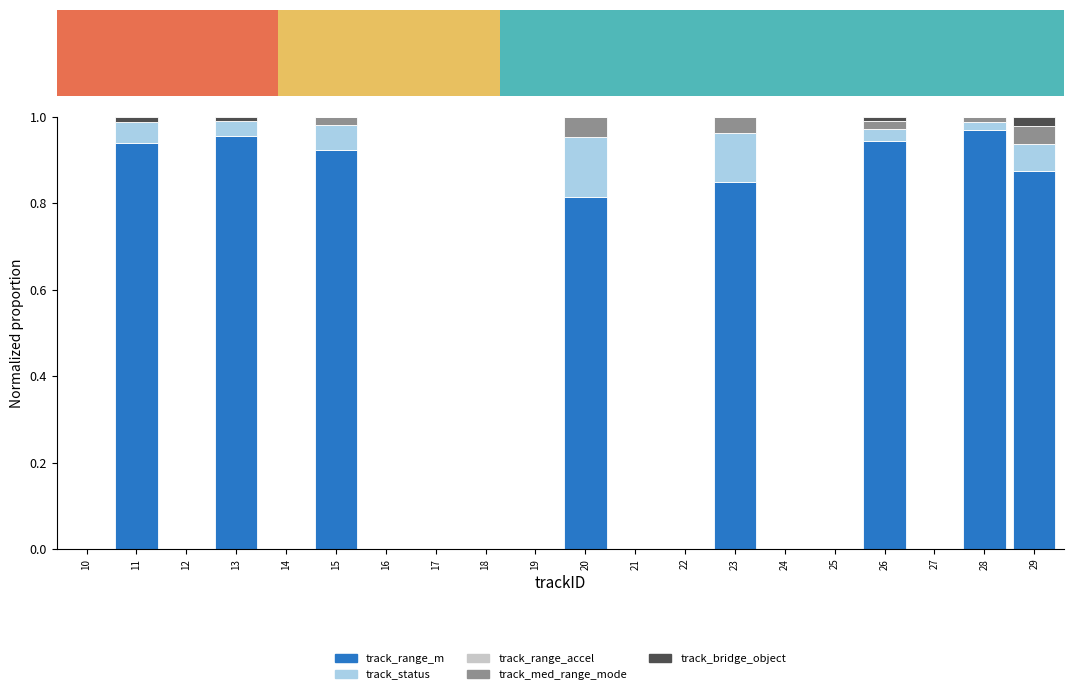

Which series has the widest spread of values?

track_range_m